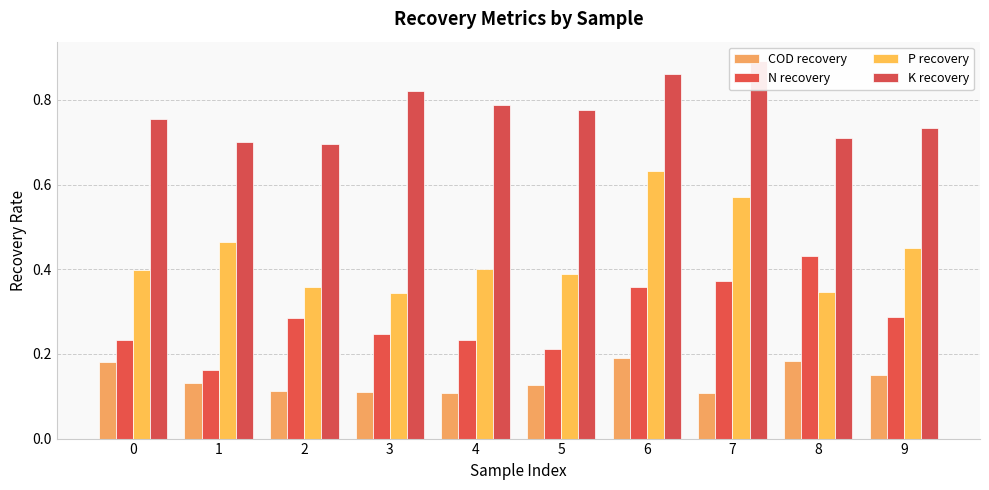

What is the value of the COD recovery bar at the 7th from the left?

0.2